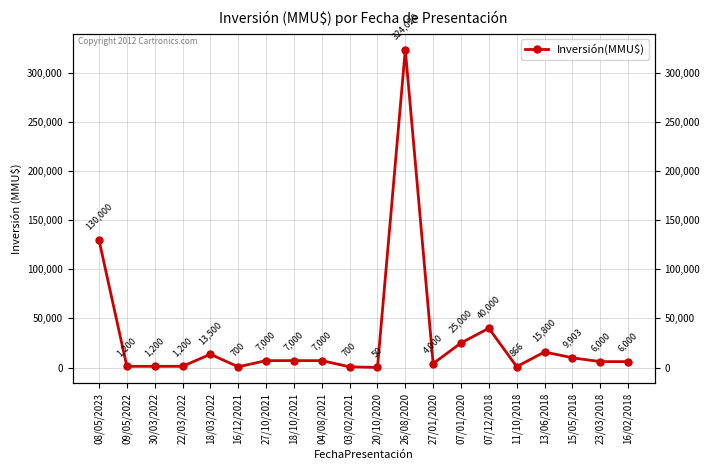

What is the change in value from 30/03/2022 to 16/12/2021?

-500